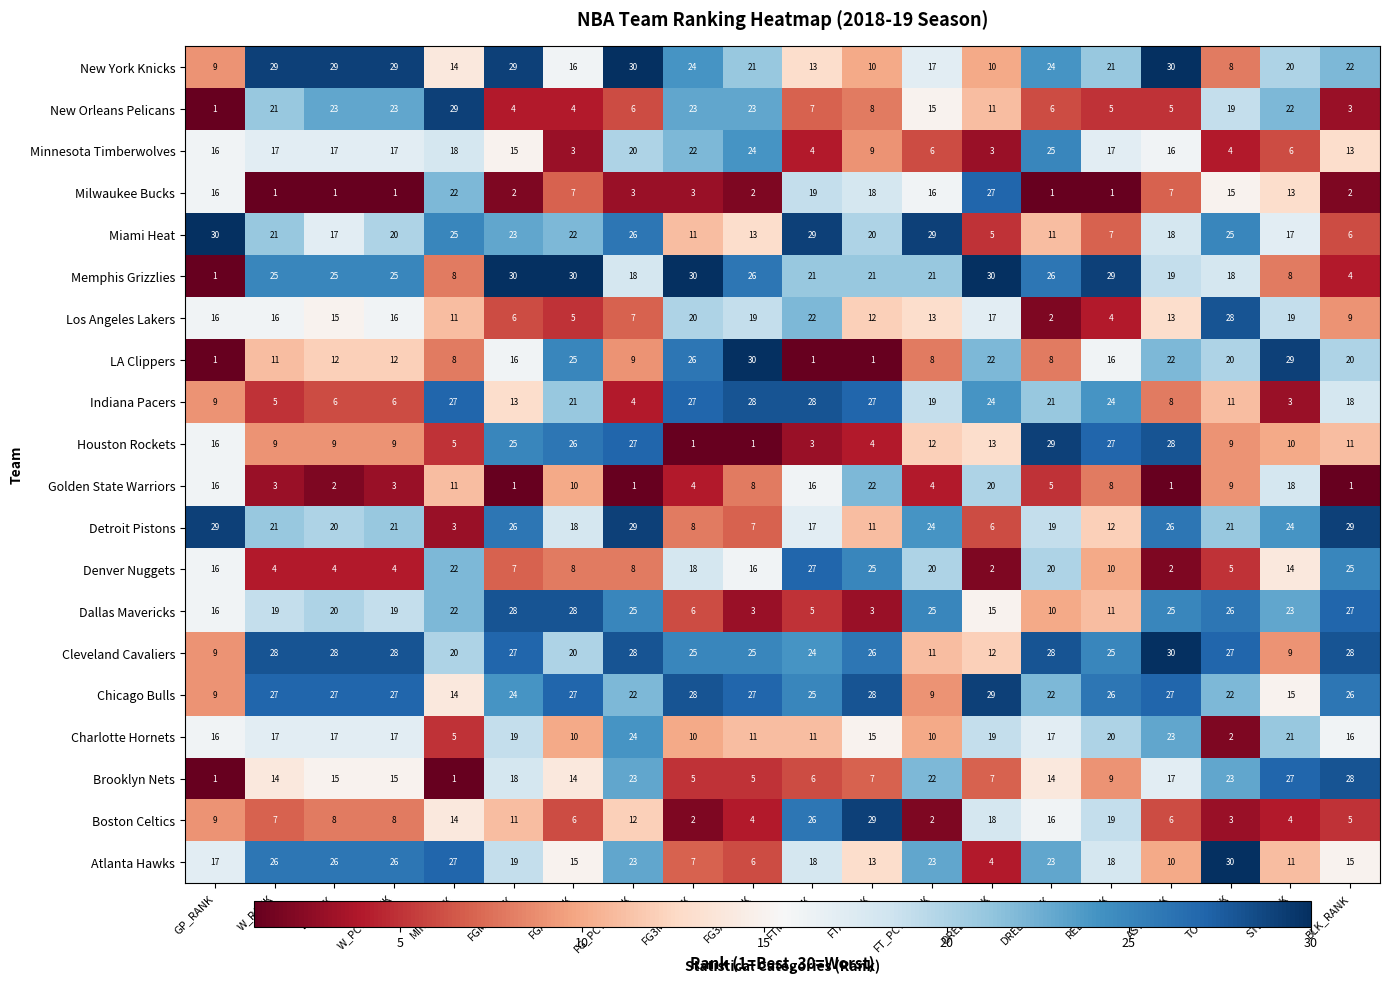

What value does the Indiana Pacers series have at FGM_RANK?

13